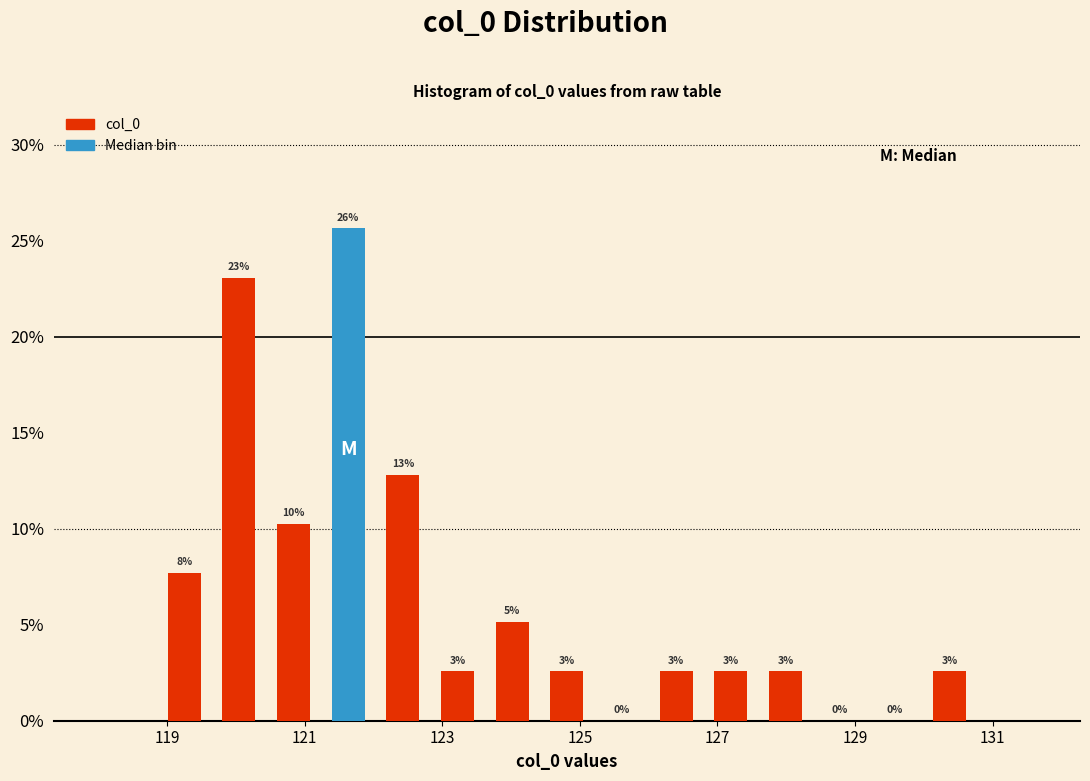

Around what value on the x-axis is the tallest bar? Give the approximate position of its centre, as read against the axis.

121.6